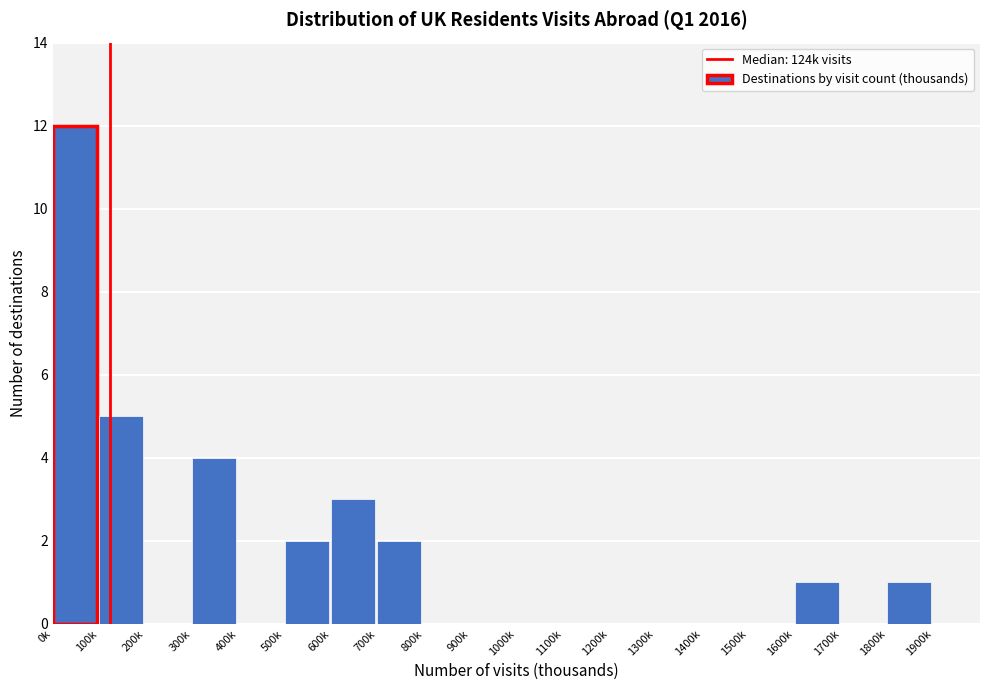

Reading left to right, extract all data points from this chart.

0k=12	100k=5	200k=0	300k=4	400k=0	500k=2	600k=3	700k=2	800k=0	900k=0	1000k=0	1100k=0	1200k=0	1300k=0	1400k=0	1500k=0	1600k=1	1700k=0	1800k=1	1900k=0